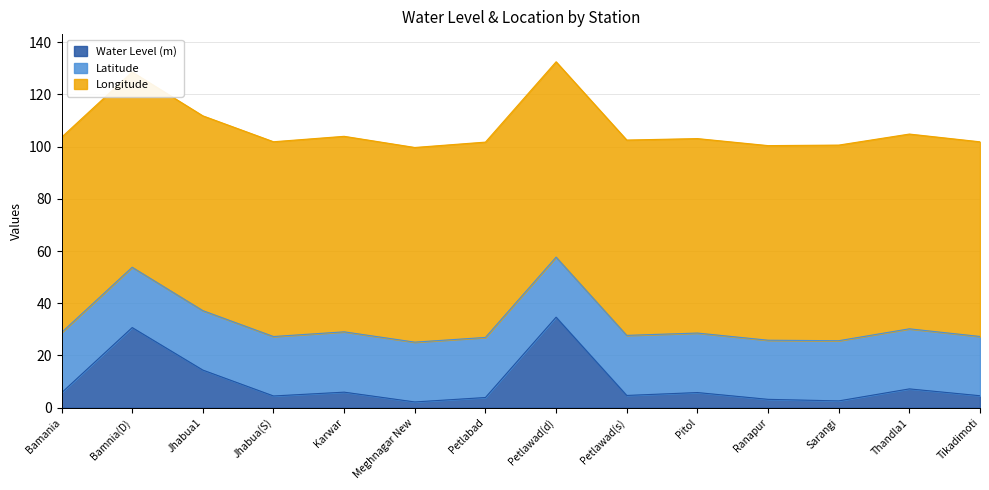

Which category has the lowest value in the Latitude series?

Ranapur